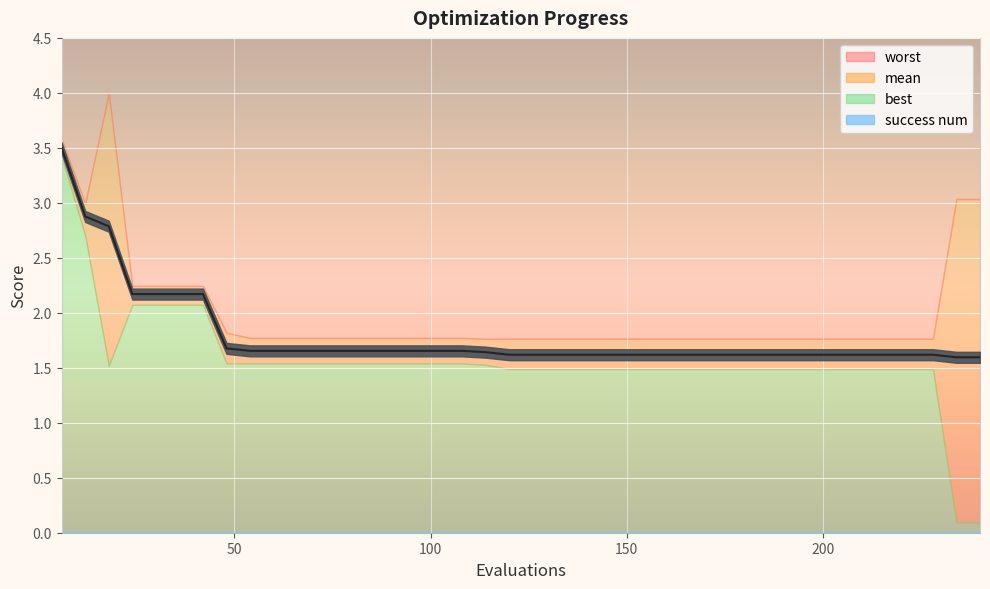

True or false: worst and best intersect in this chart.

False